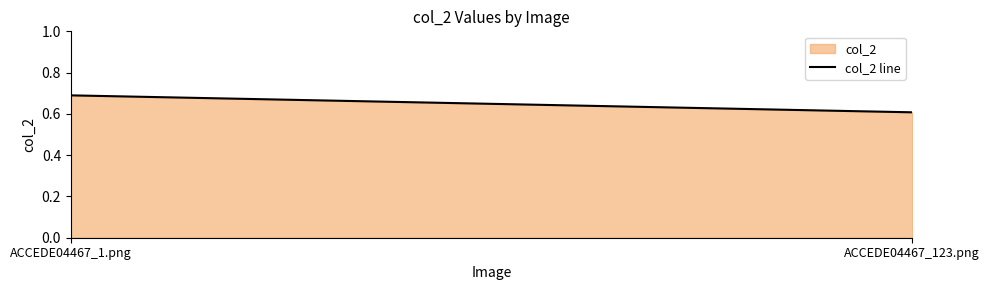

How many values are between 0 and 1?

2